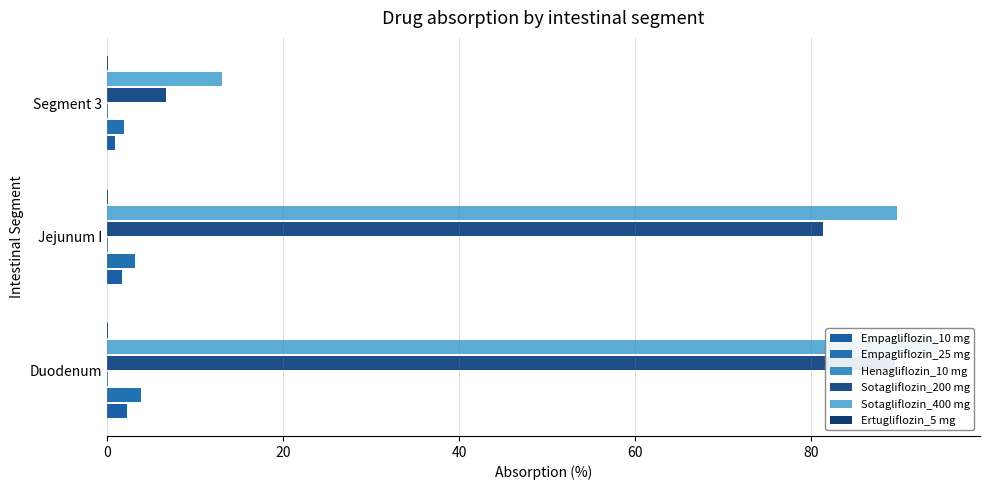

Reading left to right, what are all the values shown in this chart?

Empagliflozin_10 mg: 2.3	1.7	0.9
Empagliflozin_25 mg: 3.9	3.2	1.9
Henagliflozin_10 mg: 0.1	0.1	0.1
Sotagliflozin_200 mg: 89.5	81.4	6.7
Sotagliflozin_400 mg: 94.5	89.8	13.1
Ertugliflozin_5 mg: 0.1	0.1	0.1